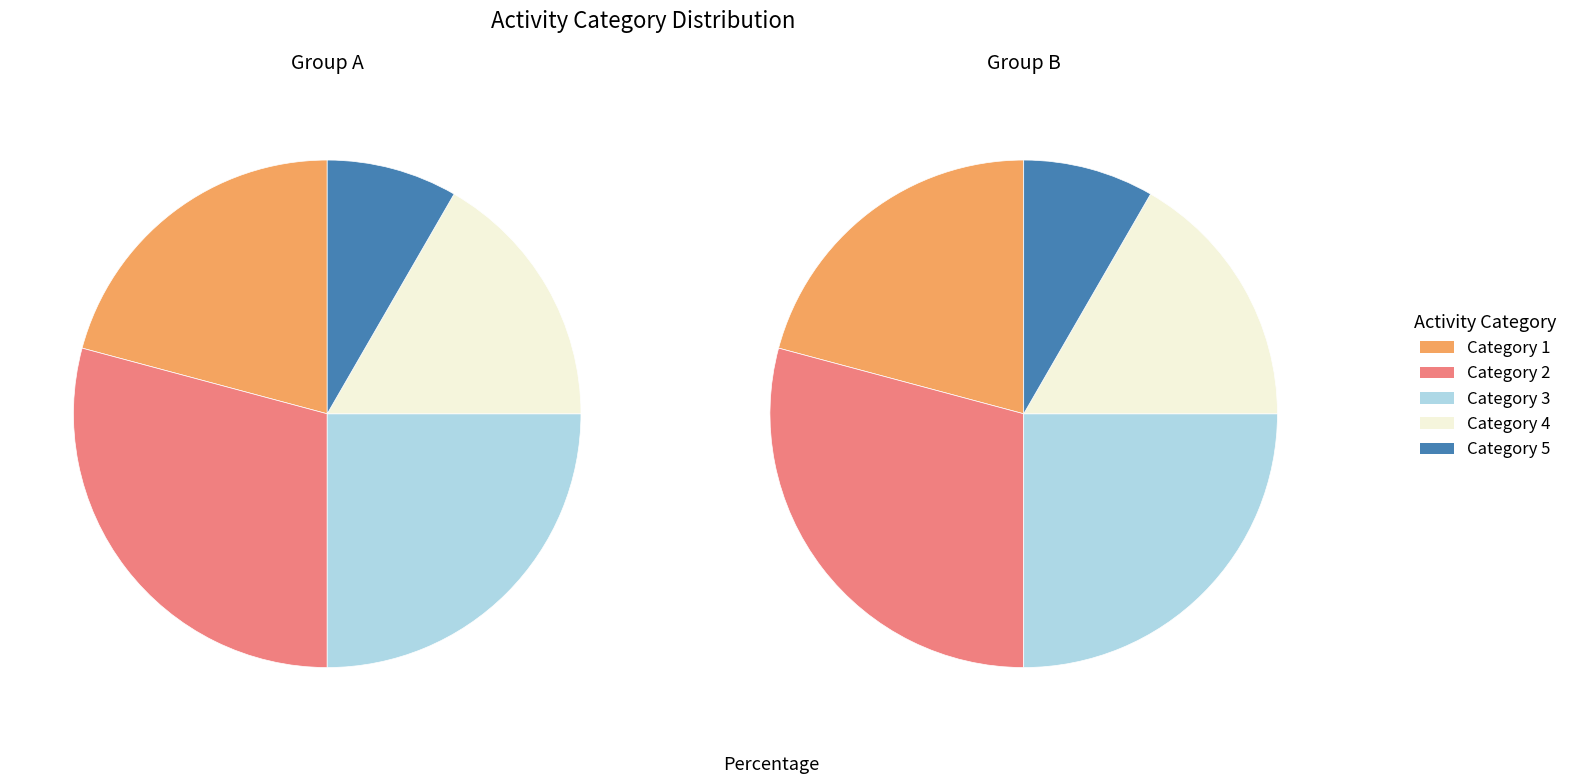

Is there a majority slice in this chart?

No